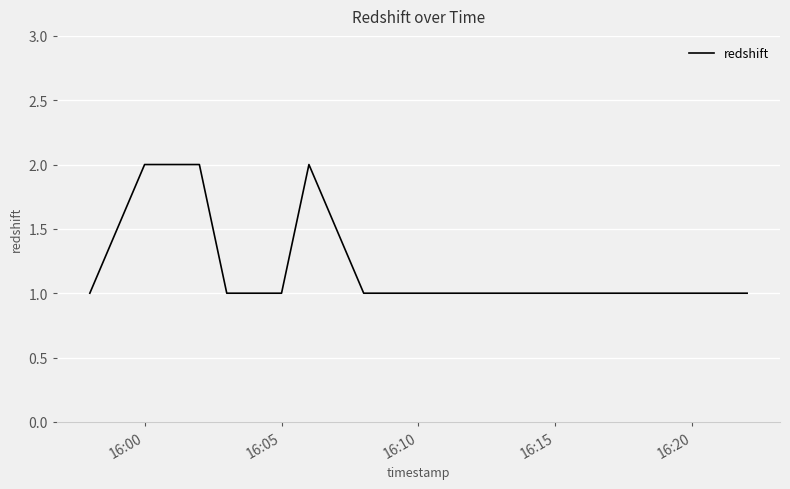

What is the sum of all values?

11